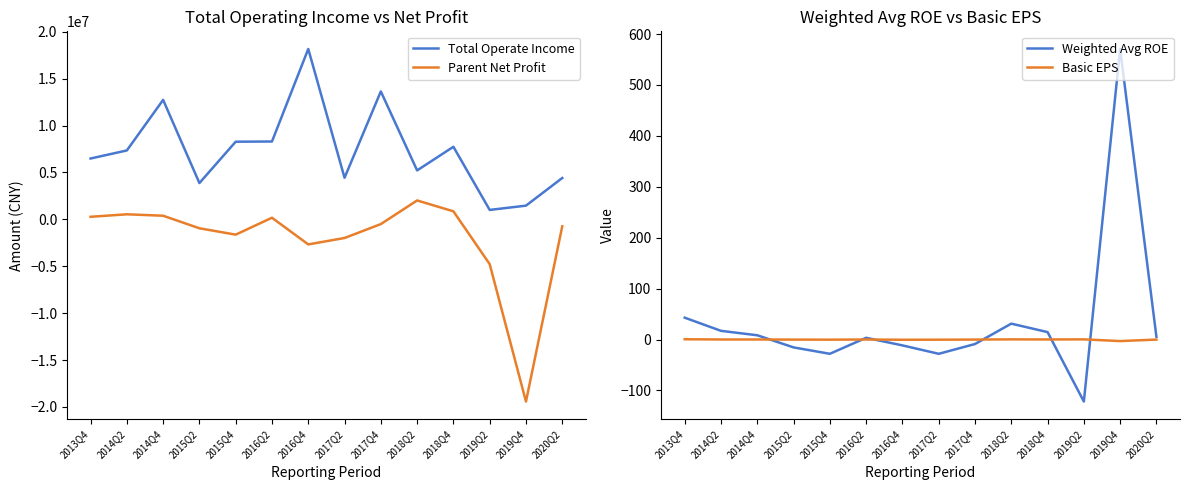

Is this an area chart (filled region under the line)?

No